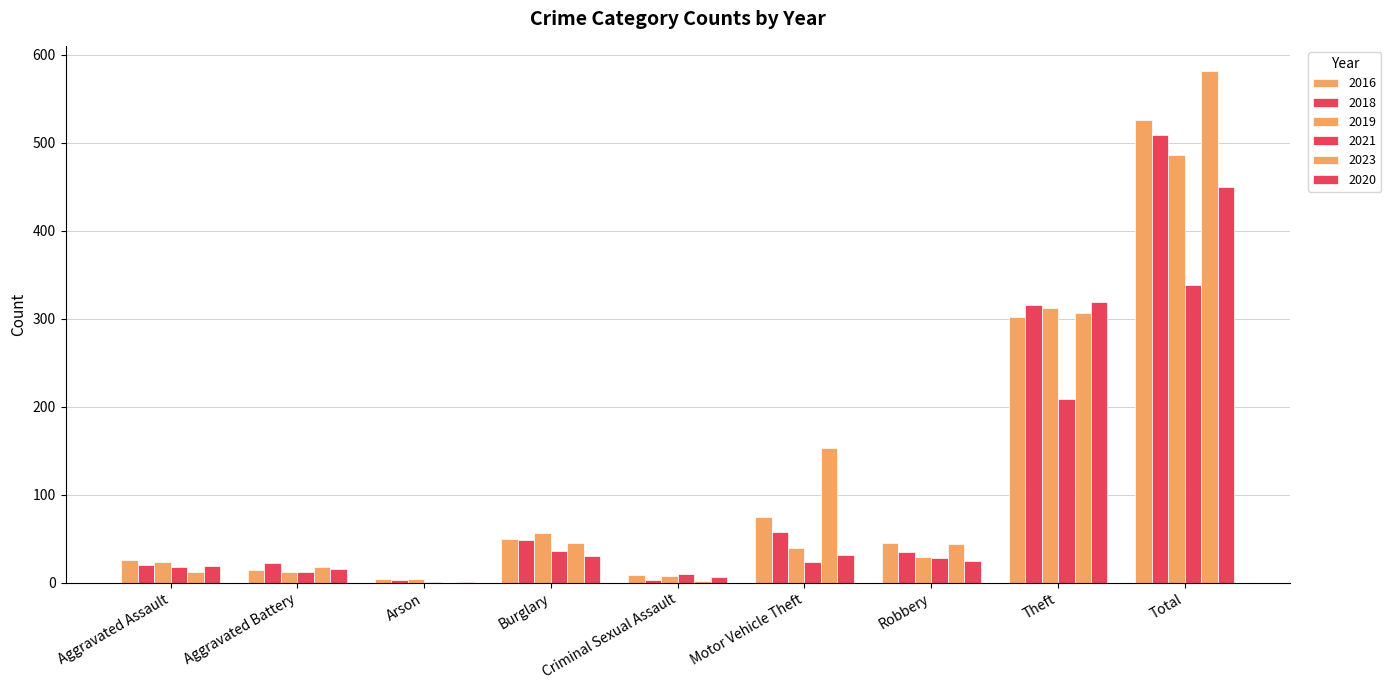

Is the value of 2016 at Theft greater than the value of 2021 at Burglary?

Yes